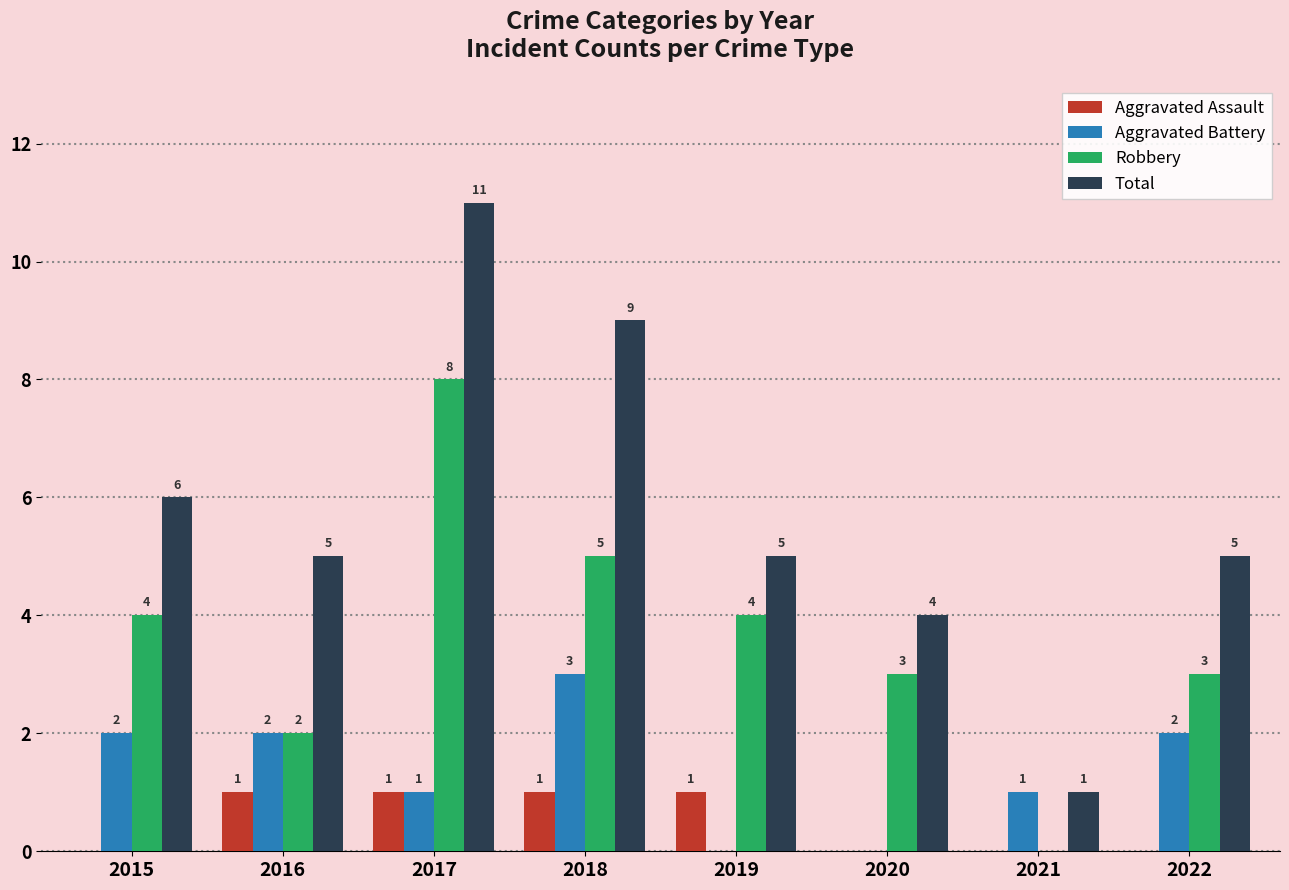

True or false: Robbery has a value of 8 at 2017.

True